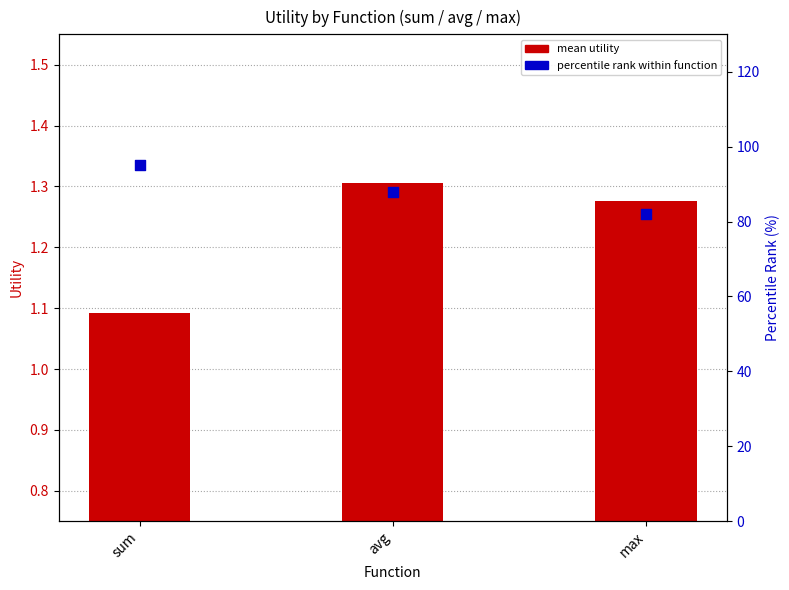

At which category is the sum across all series the highest?

sum